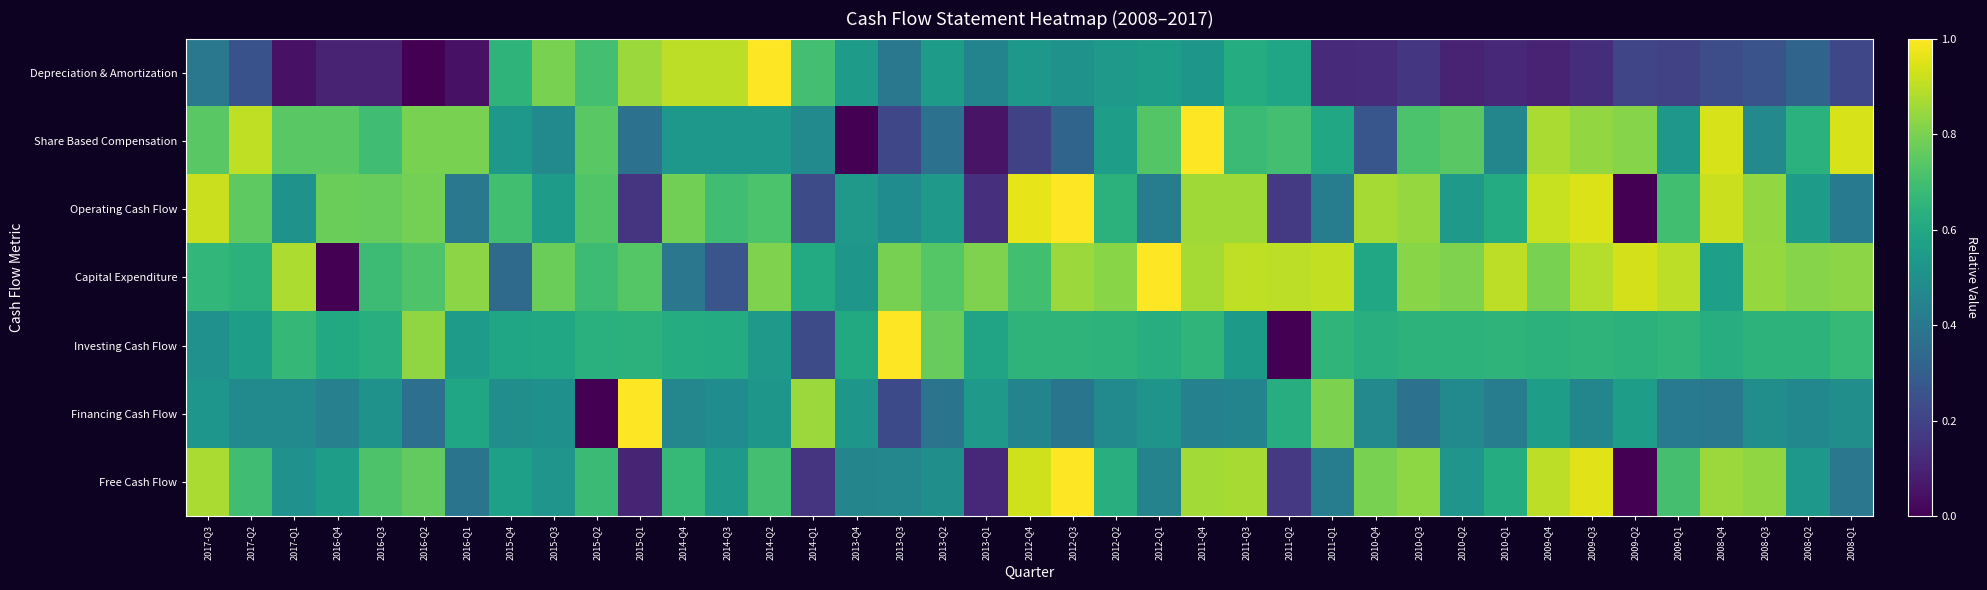

Rank the series by their maximum value, from lowest to highest.

Depreciation & Amortization, Share Based Compensation, Operating Cash Flow, Capital Expenditure, Investing Cash Flow, Financing Cash Flow, Free Cash Flow